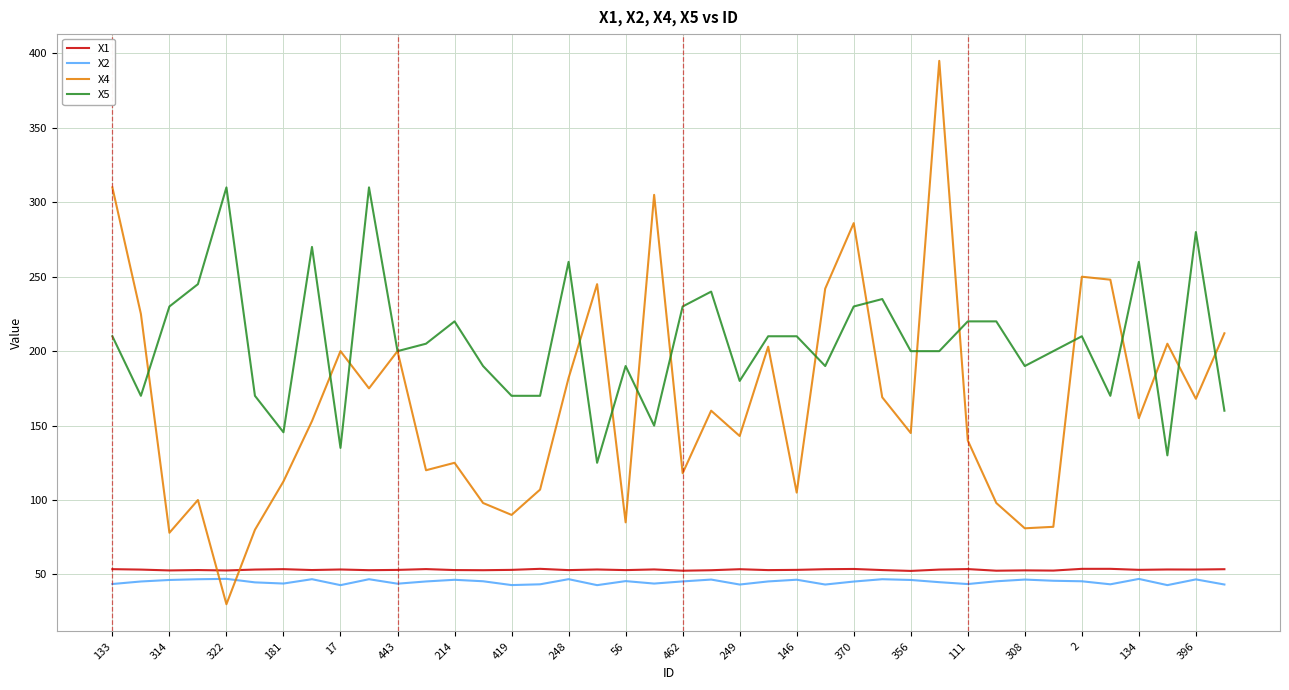

True or false: X5 and X1 intersect in this chart.

False